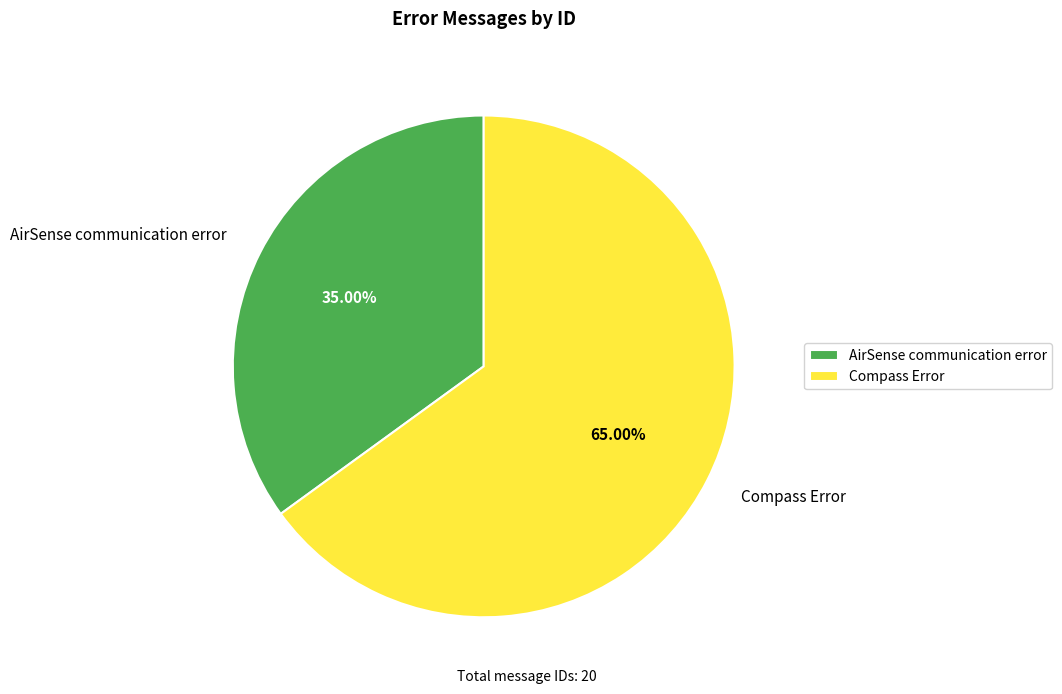

What is the smallest slice in the pie chart?

AirSense communication error